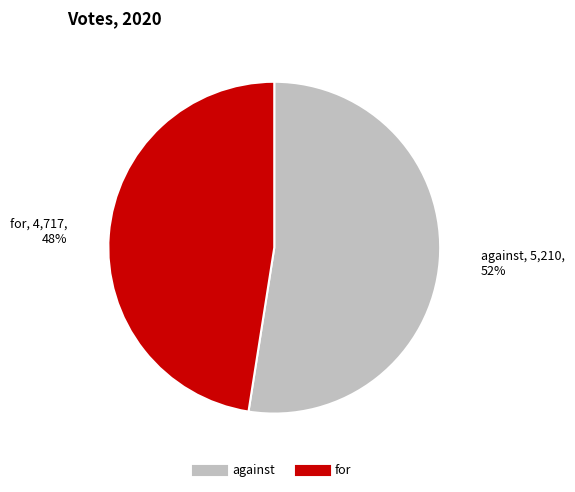

To the nearest percent, what is the combined percentage of for and against?

100%